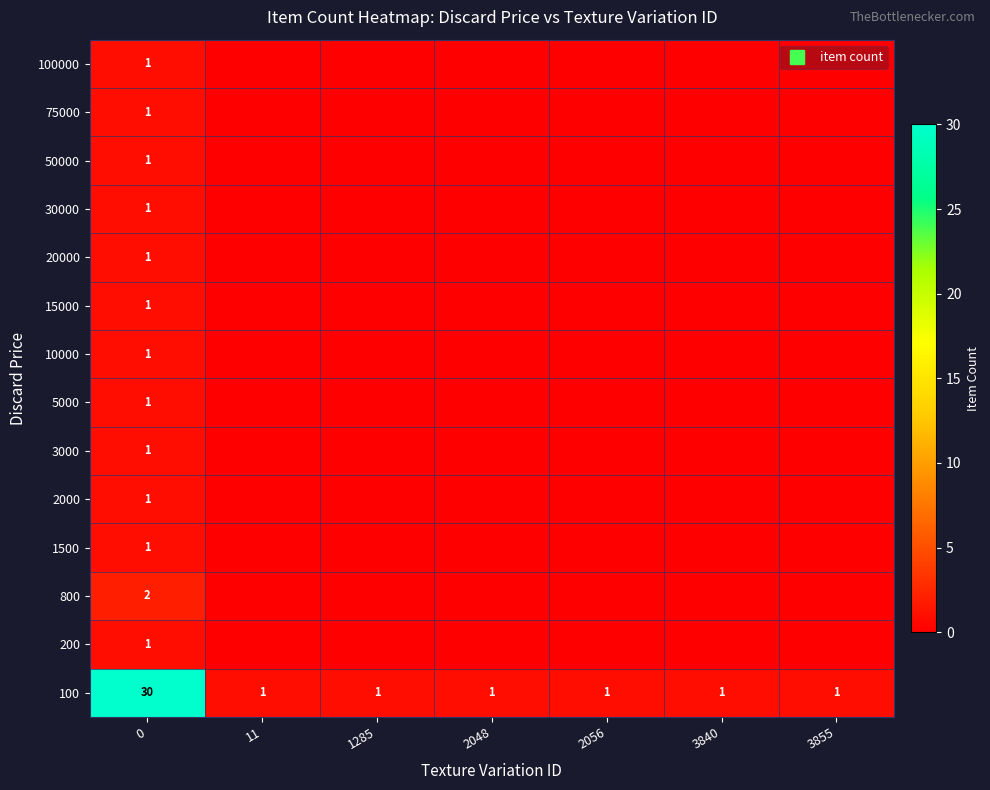

How many series are shown in this chart?

14